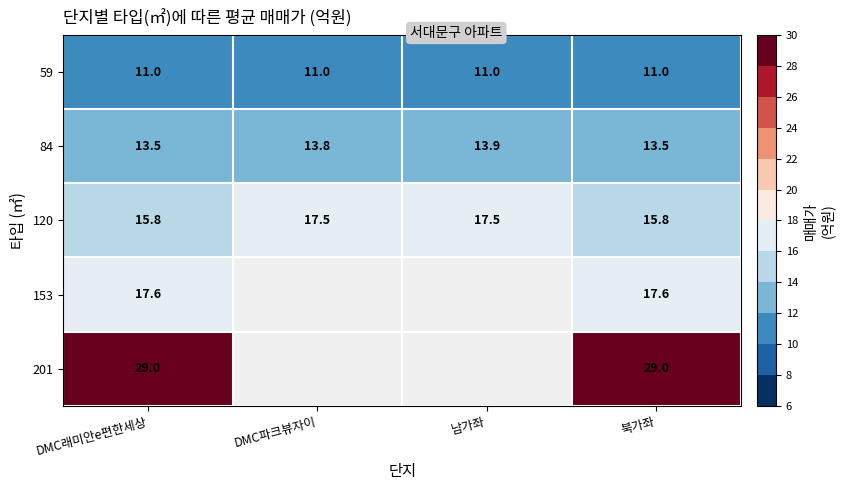

How many series are shown in this chart?

5